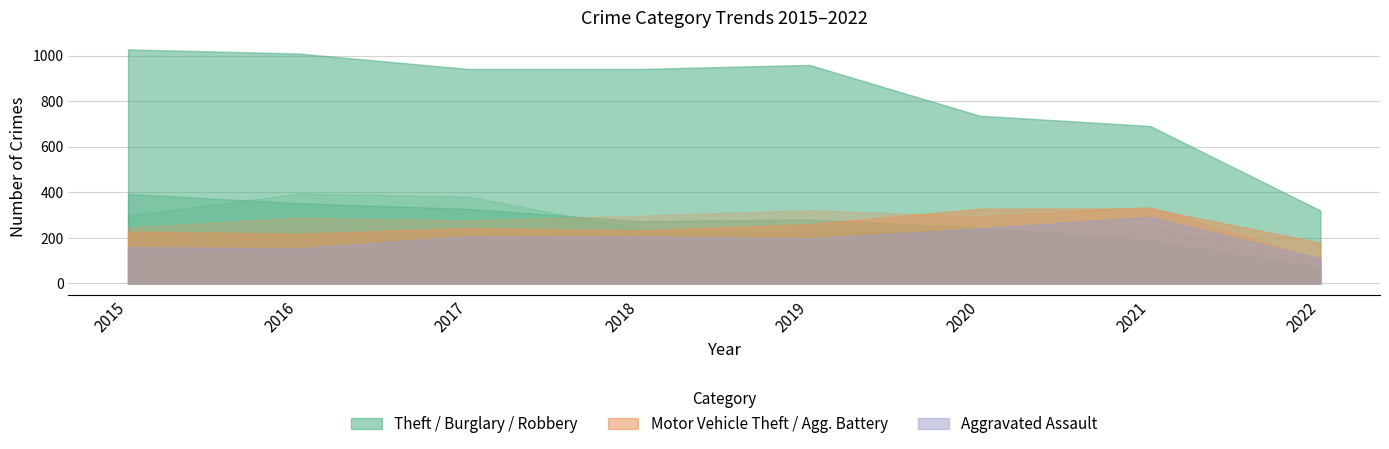

The value of Aggravated Assault at 2018 is 69. True or false?

False